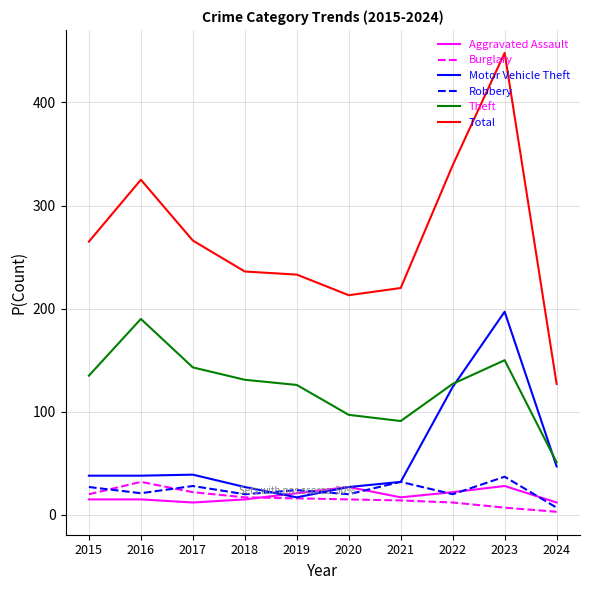

Does the chart have visible grid lines?

Yes